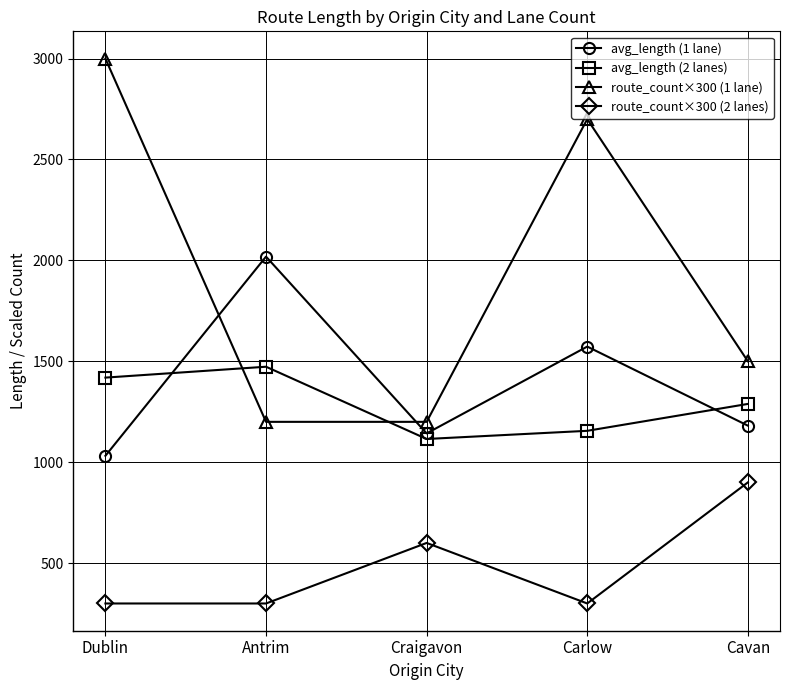

What are all the series names shown in the legend?

avg_length (1 lane), avg_length (2 lanes), route_count×300 (1 lane), route_count×300 (2 lanes)